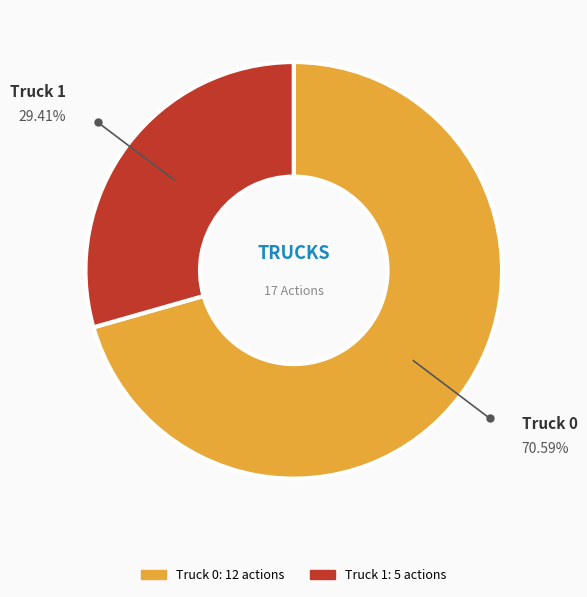

Is it true that Truck 0 is 78% of the pie?

False